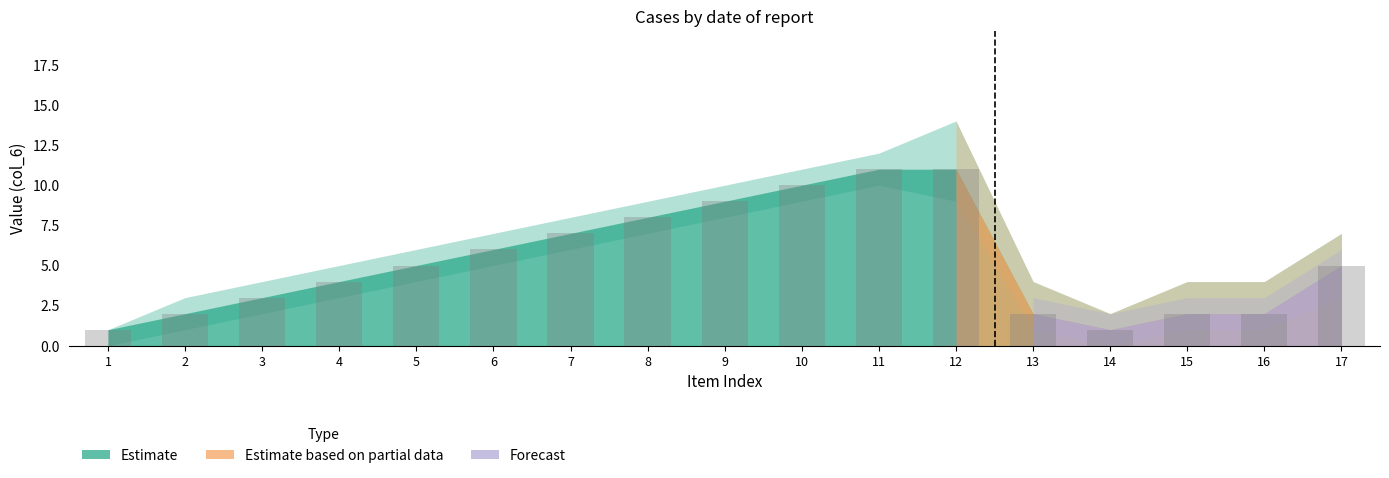

What is the average value?

5